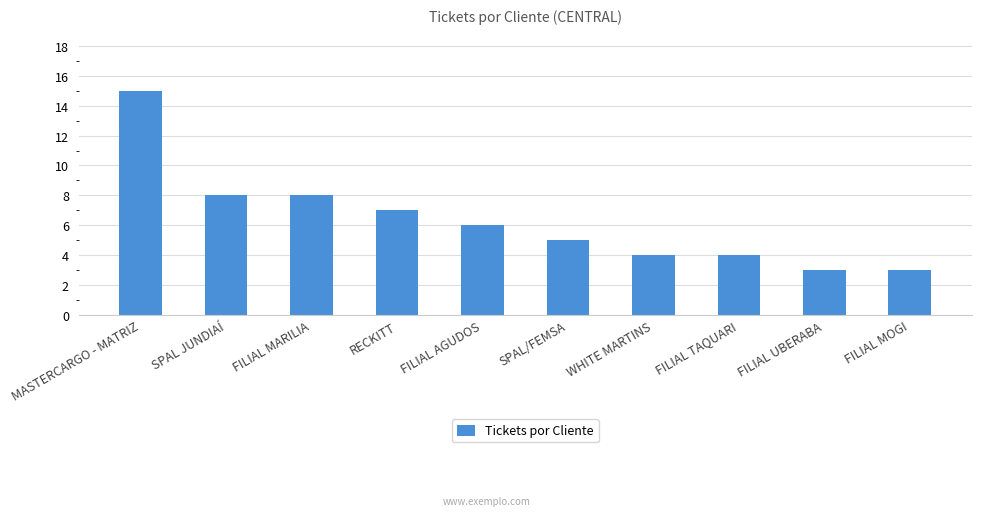

What is the label of the 6th bar from the left?

SPAL/FEMSA